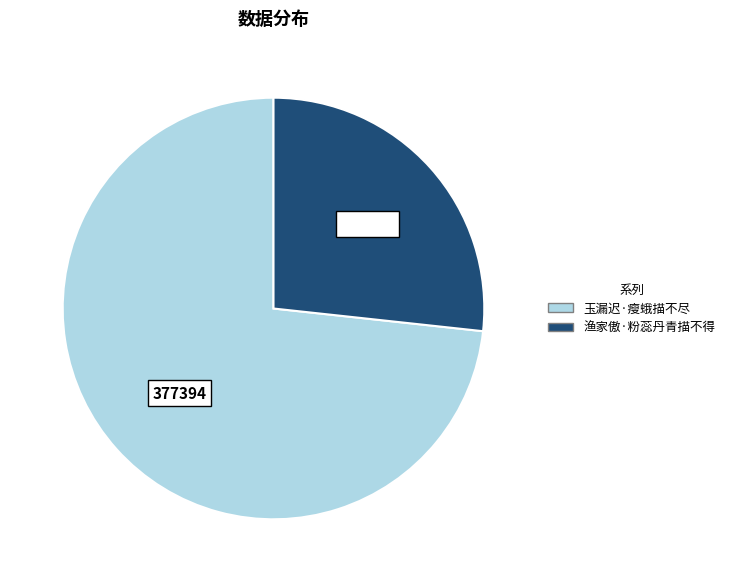

Does 渔家傲·粉蕊丹青描不得 account for over 50% of the chart?

No